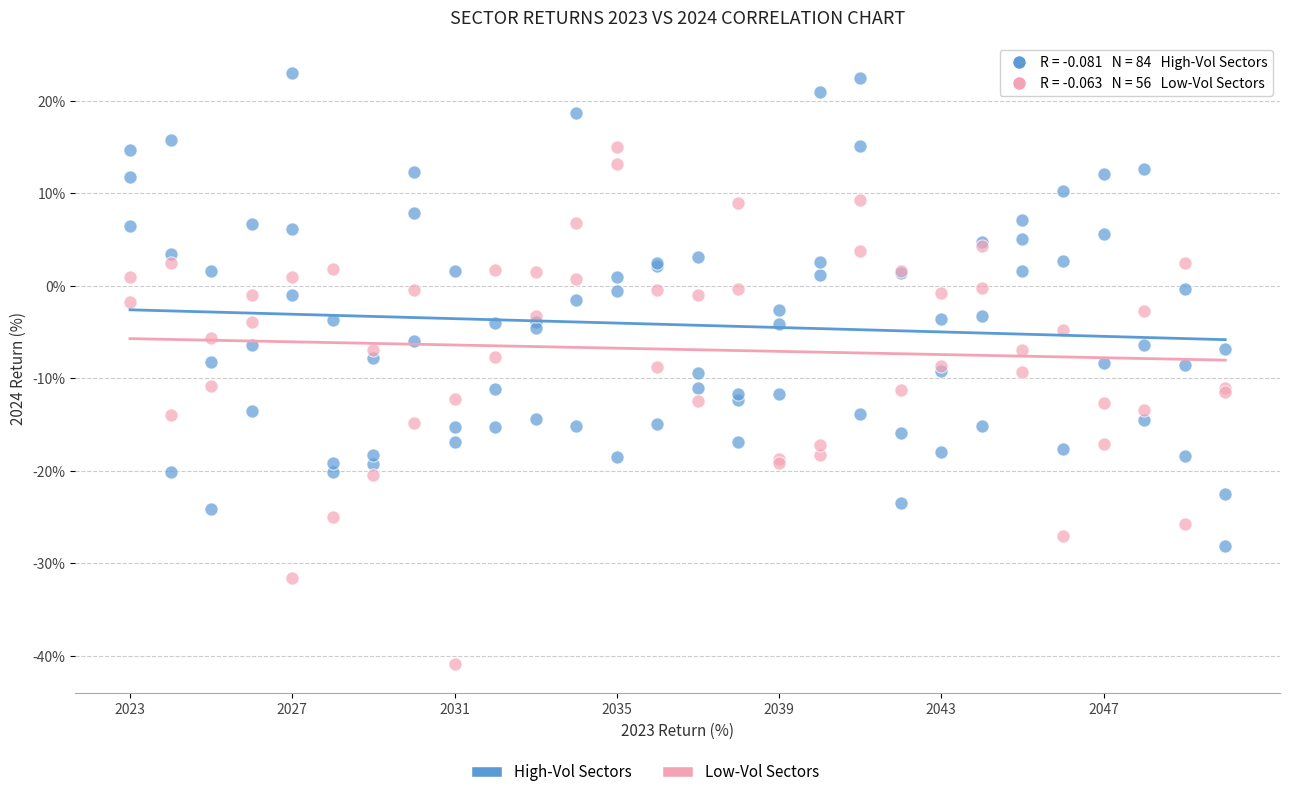

Which series reaches the maximum Y coordinate?

High-Vol Sectors